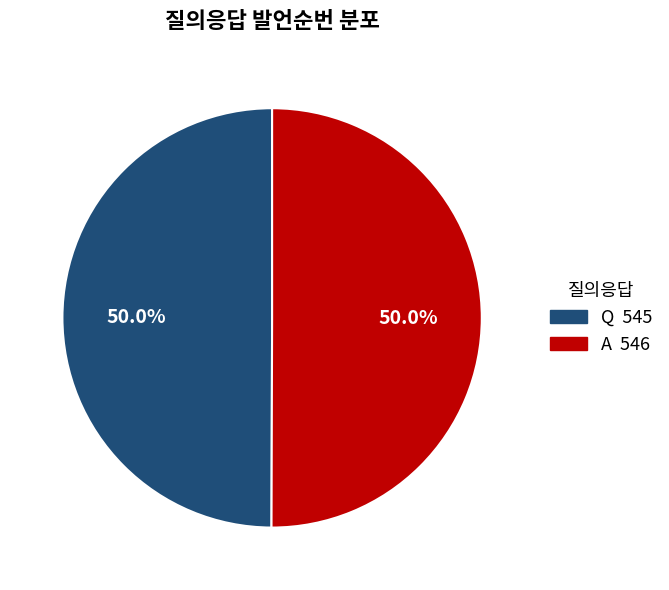

Approximately how many times larger is the value at Q compared to A?

1.0